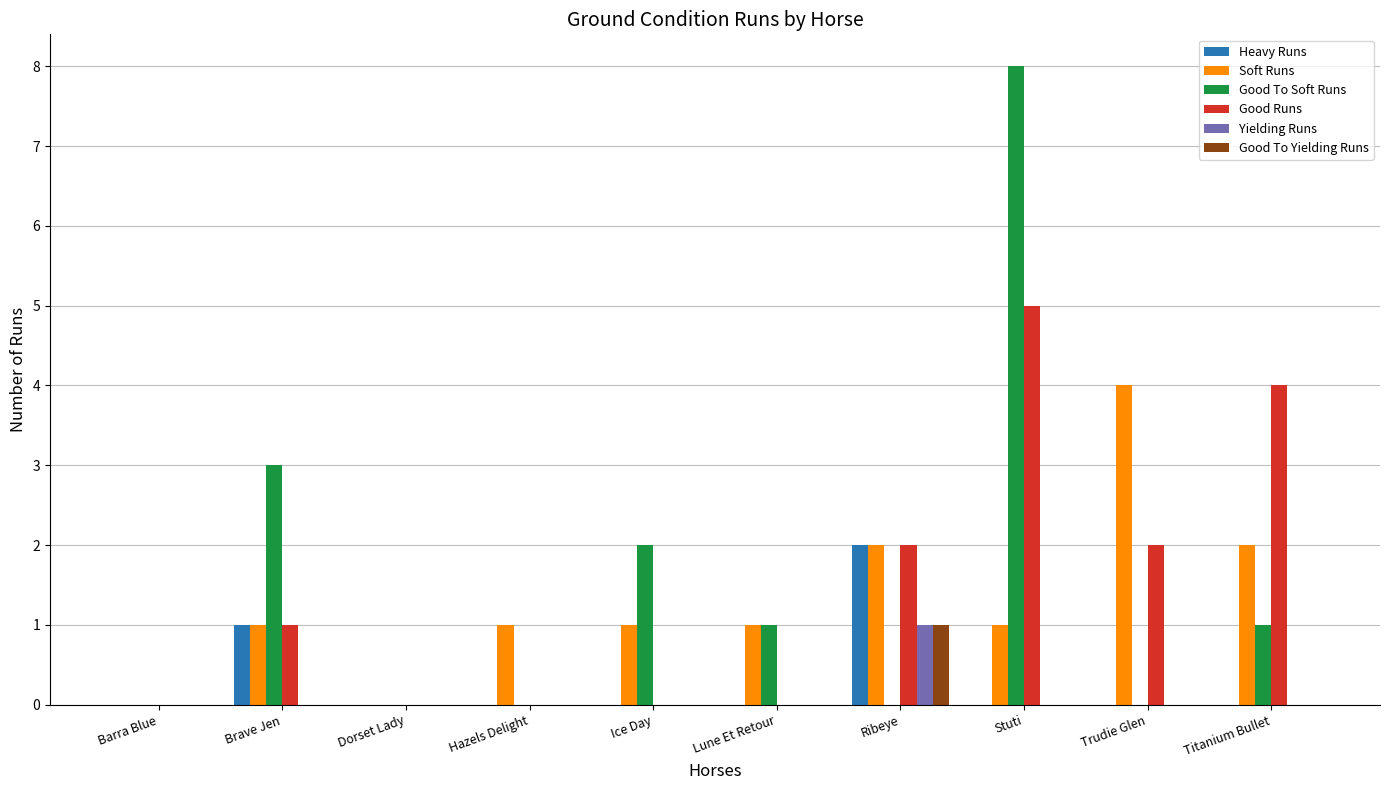

Which category has the highest value in the Good To Yielding Runs series?

Ribeye